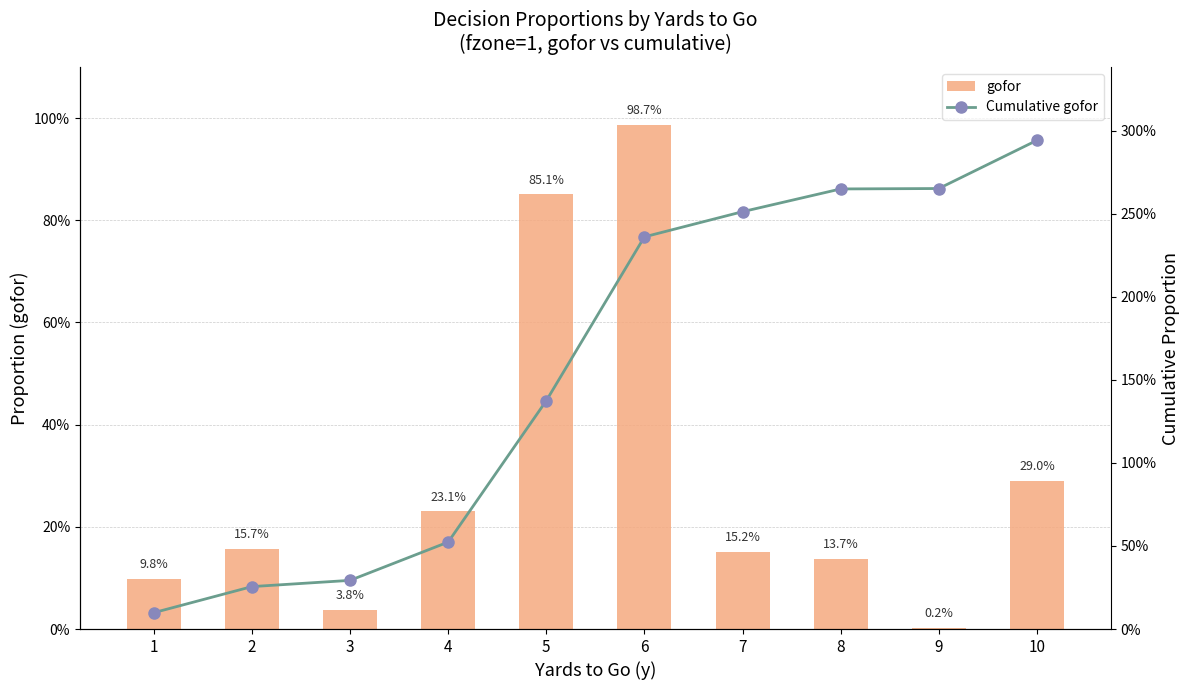

Which label corresponds to the largest value in the chart?

10